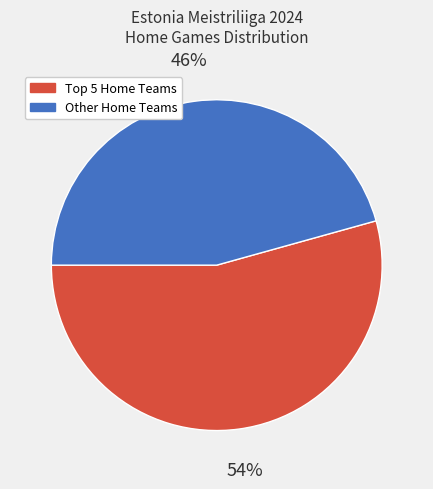

Is there a majority slice in this chart?

Yes